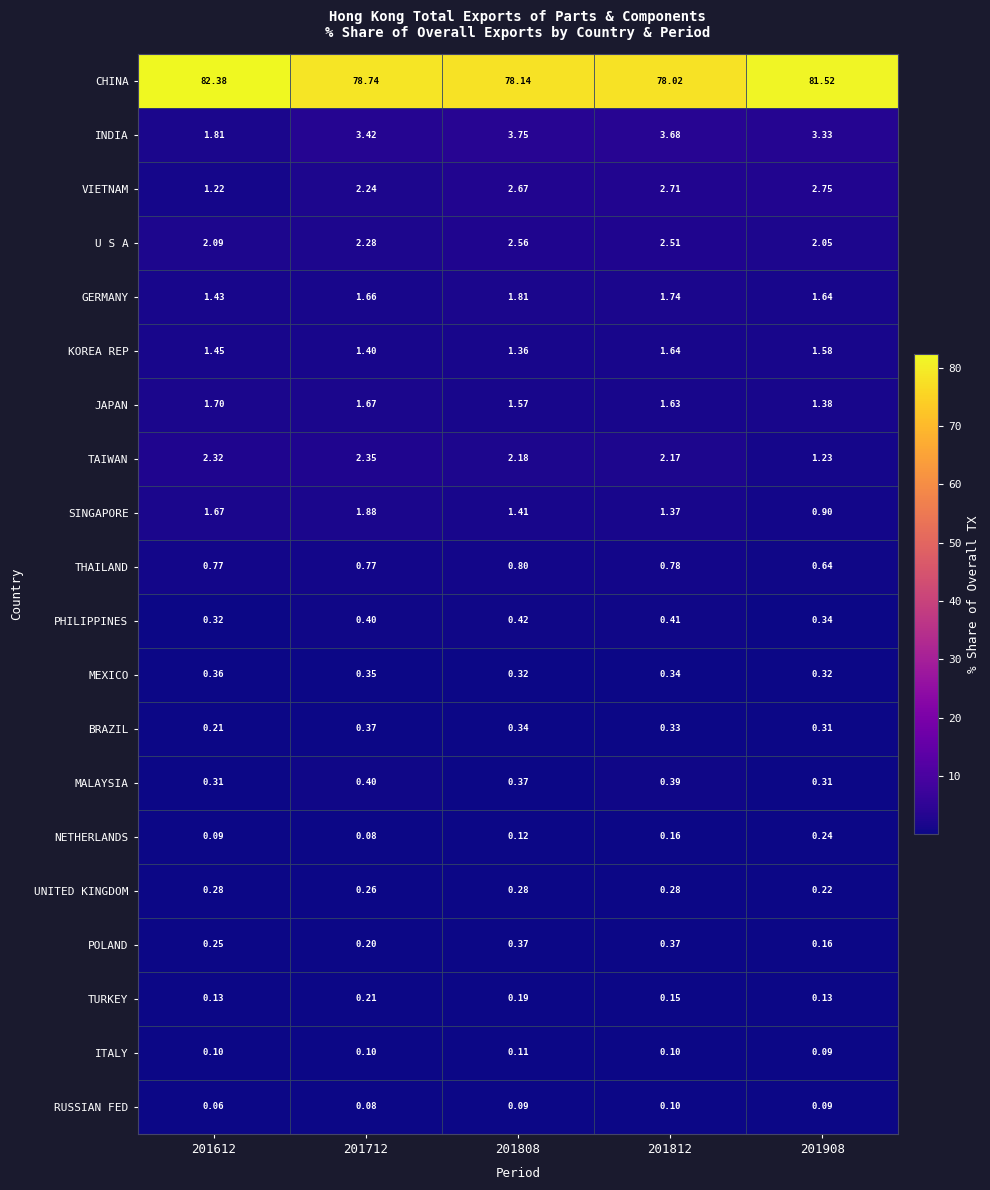

Which series has the widest spread of values?

CHINA